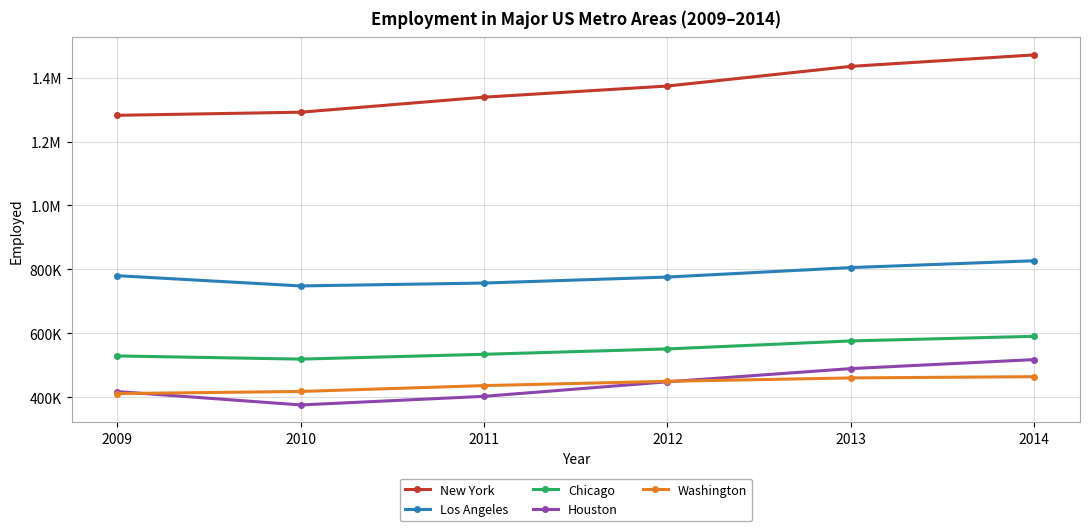

Where is Washington nearest to the value 437474?

2011